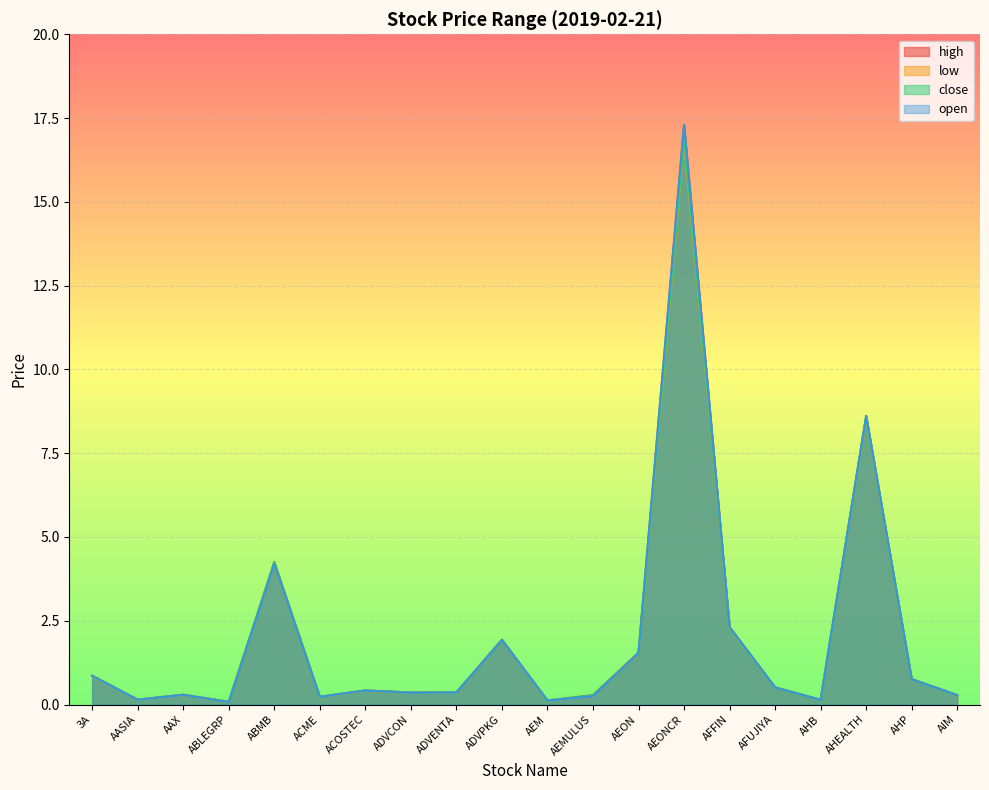

What is the minimum value for low?

0.1